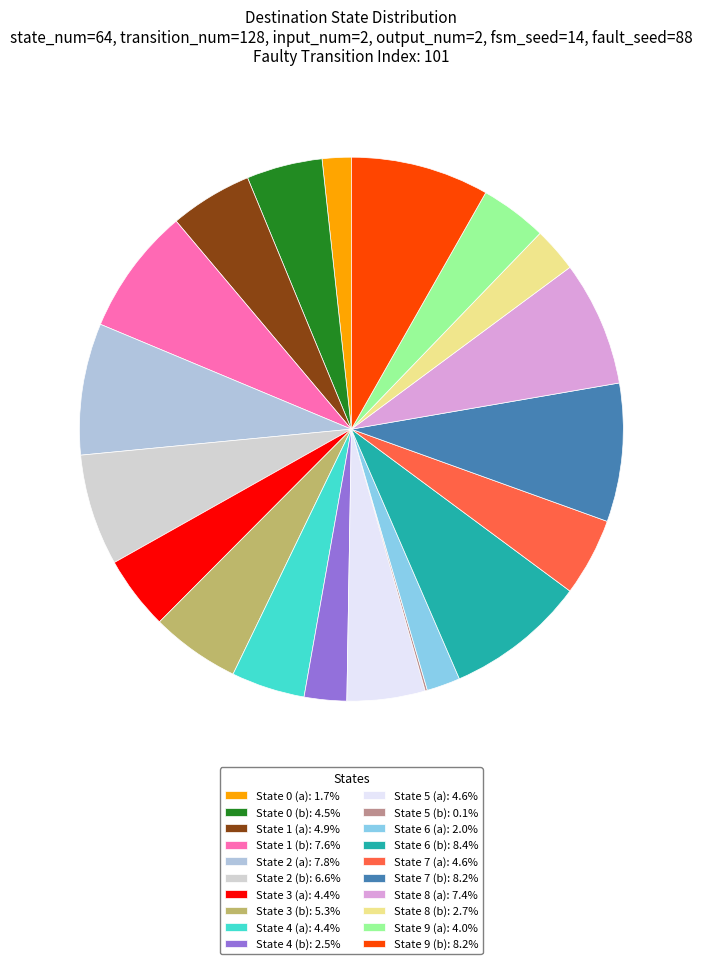

Which category has the biggest portion of the pie?

State 6 (b)